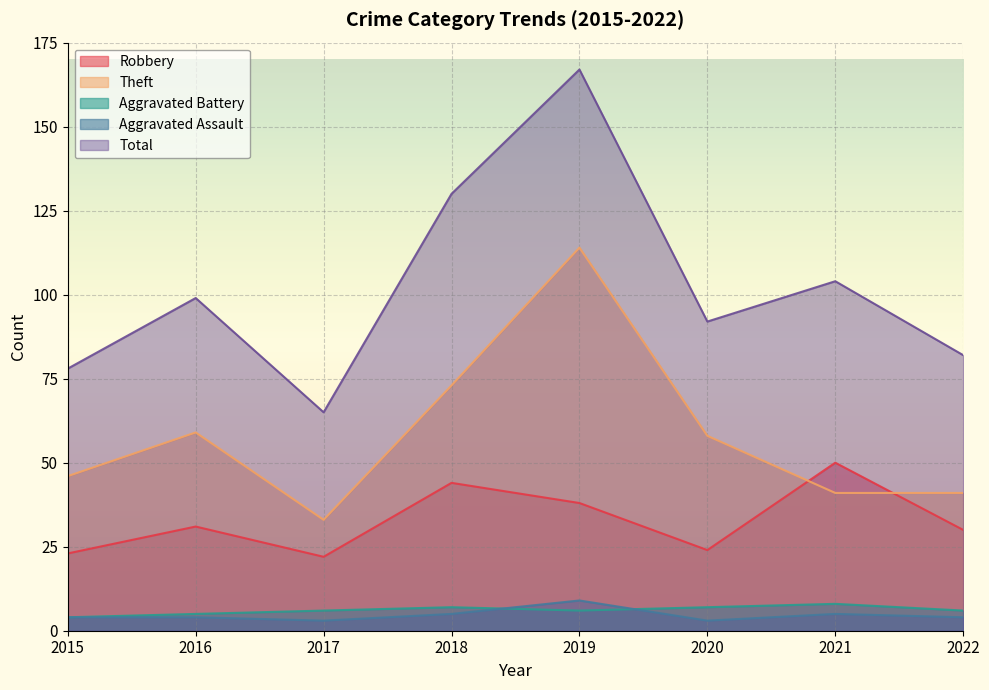

The Aggravated Assault series shows 5 at 2017. True or false?

False